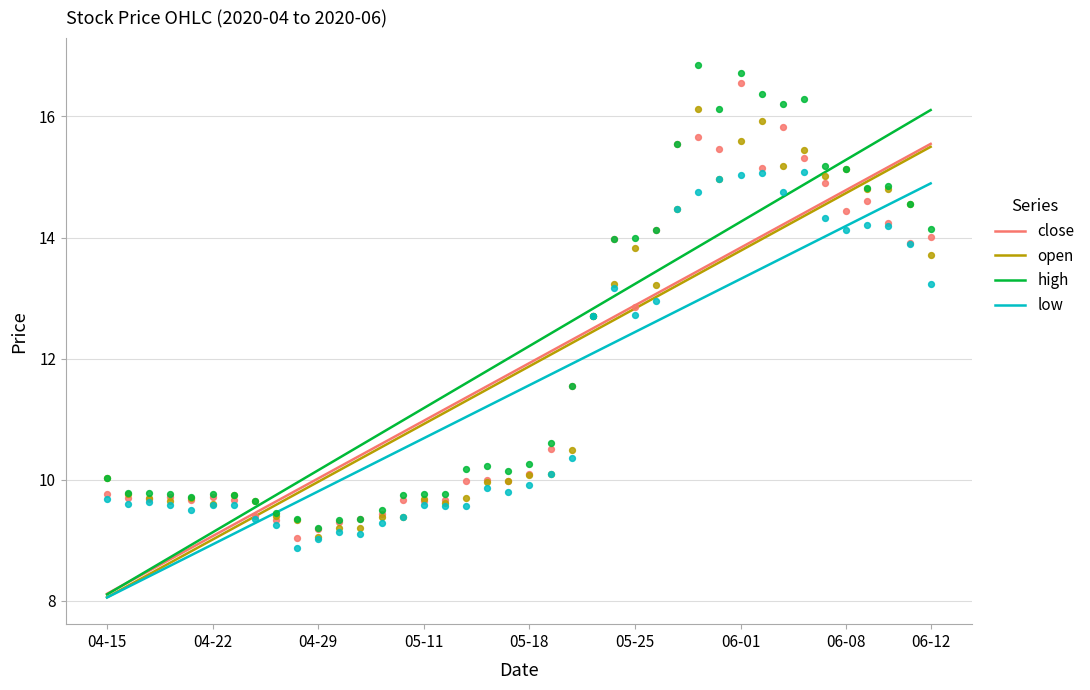

Which series has the largest Y range (max minus min)?

high